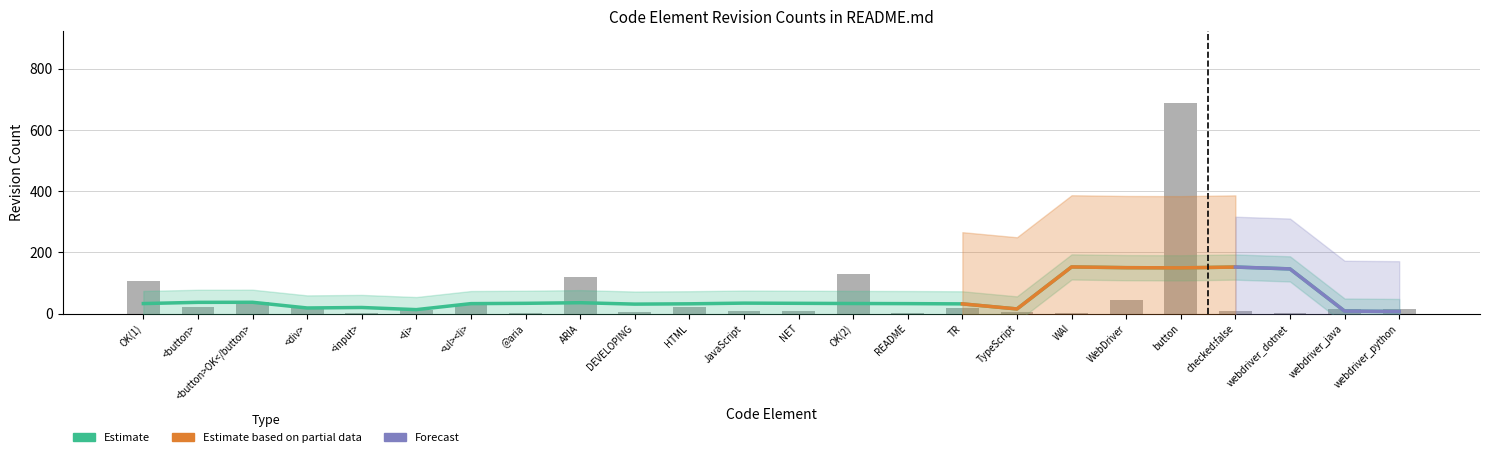

The chart shows a value of 7 at NET. True or false?

True